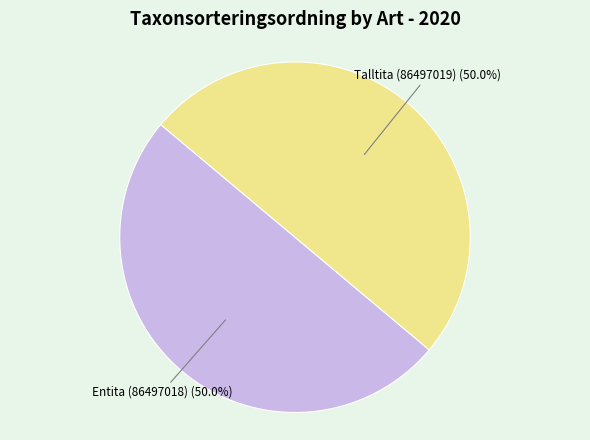

What is the ratio of the value at Talltita (86497019) to the value at Entita (86497018)?

1.0